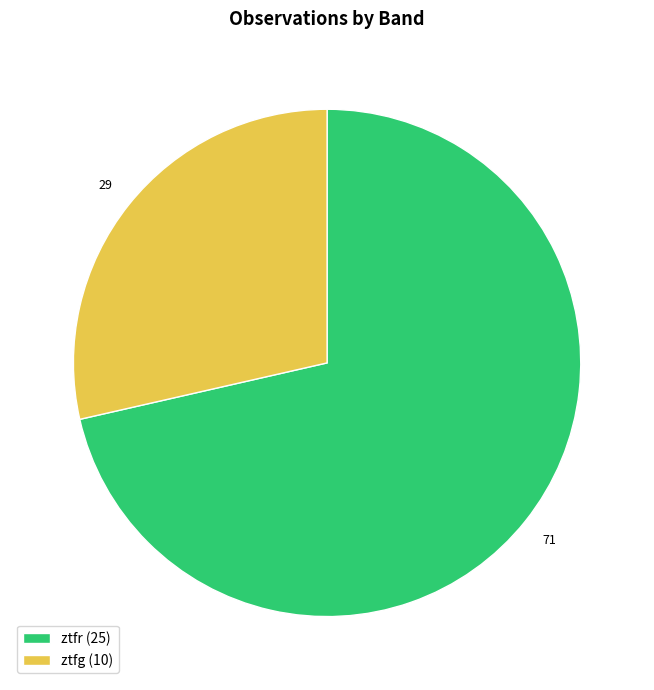

Rank the categories by value from lowest to highest.

ztfg, ztfr